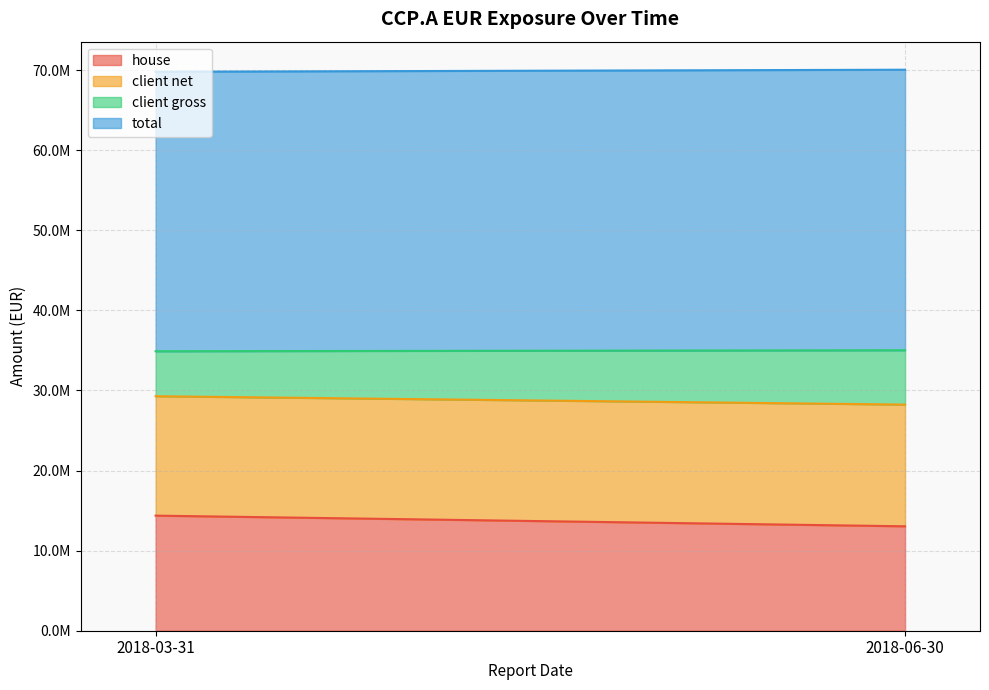

At which label does client gross reach its minimum?

2018-03-31